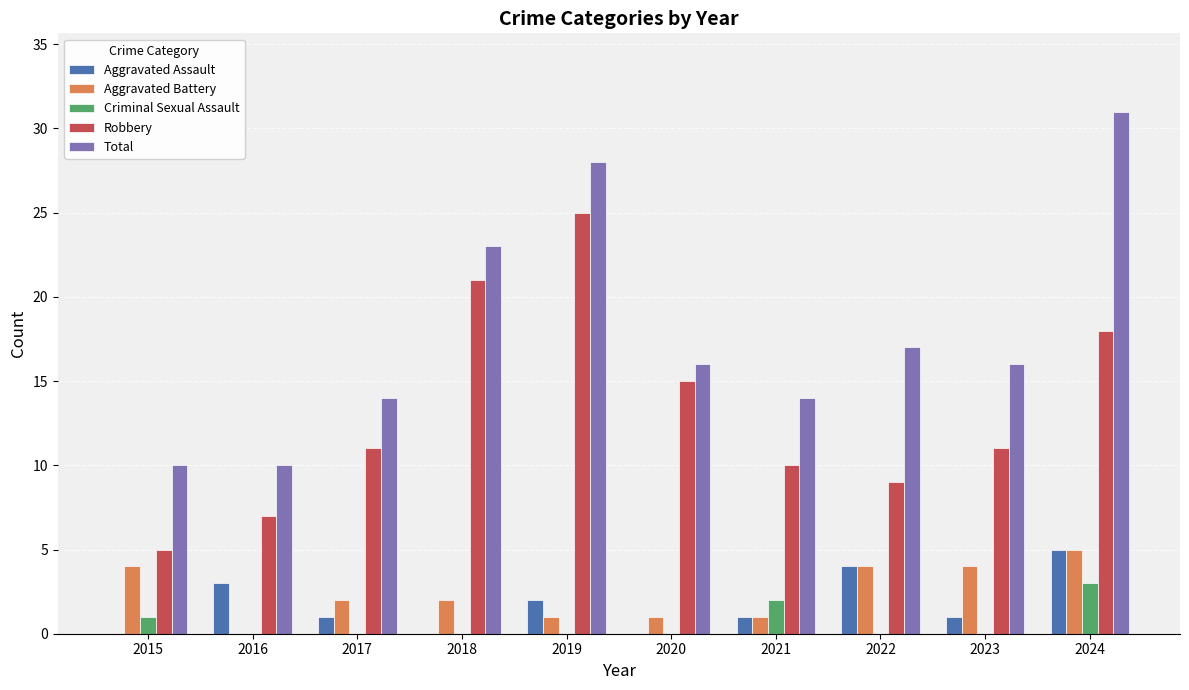

At which category is the sum across all series the highest?

2024